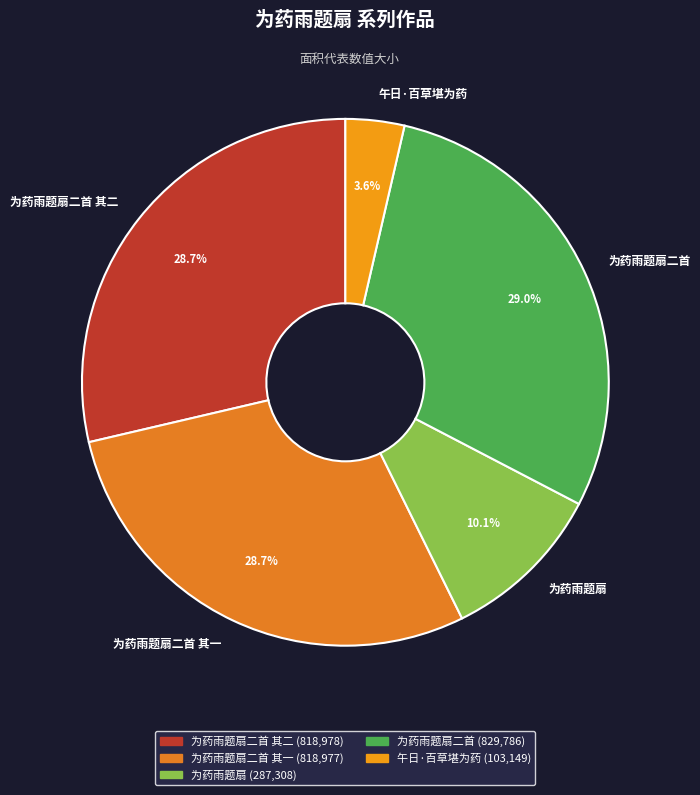

Which has a higher value, 为药雨题扇 or 为药雨题扇二首?

为药雨题扇二首